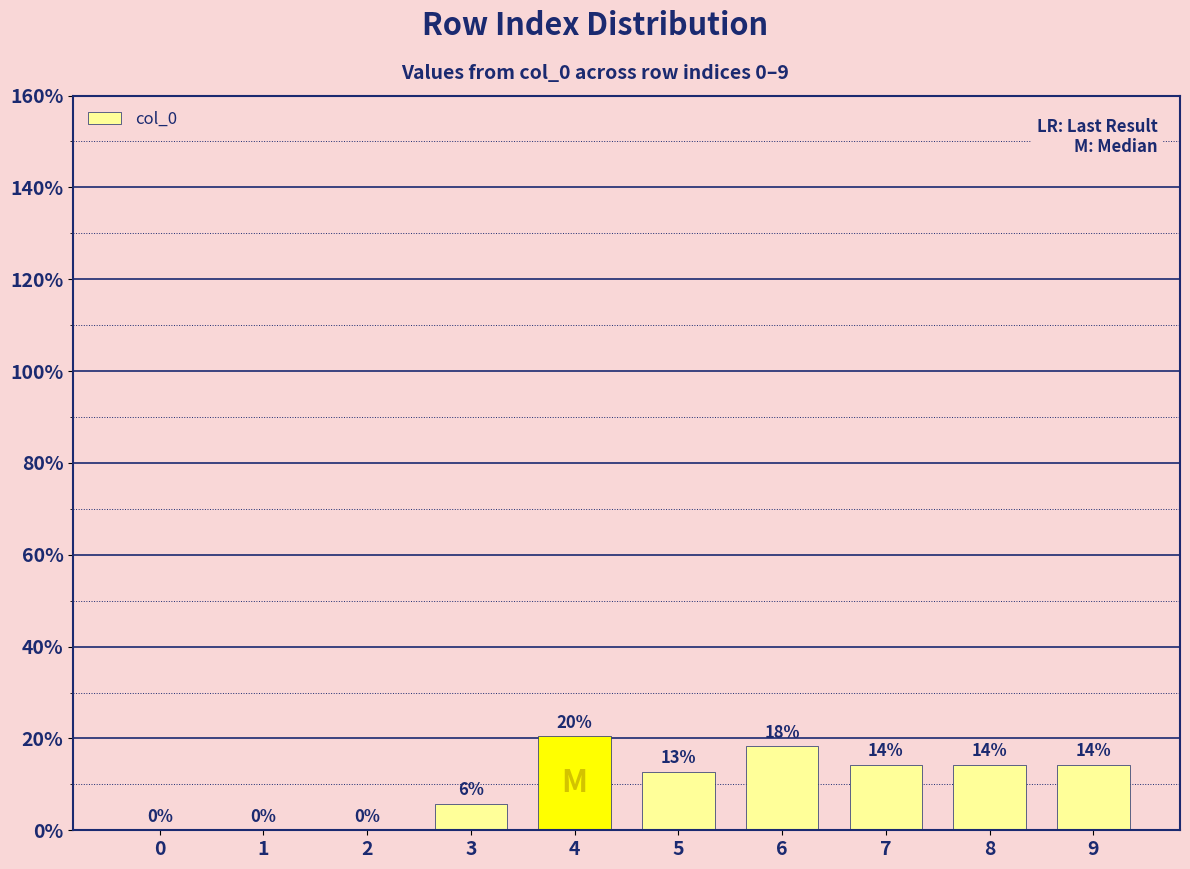

What is the change in value from 1 to 4?

+20.4